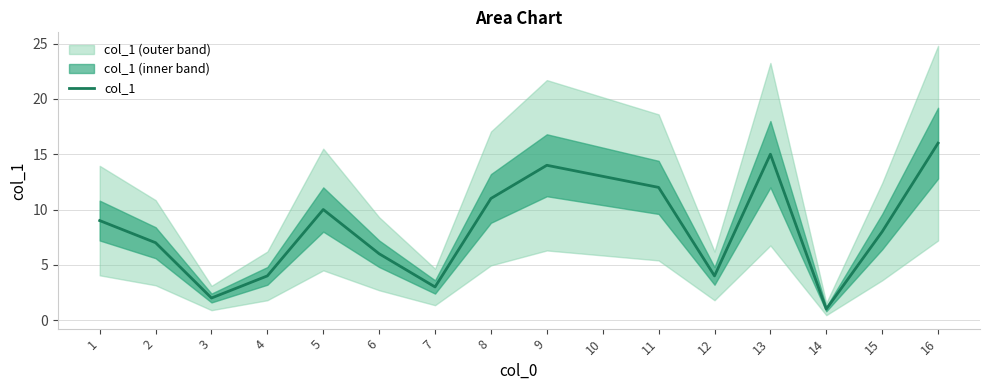

At which category does the chart reach its peak across all series?

16